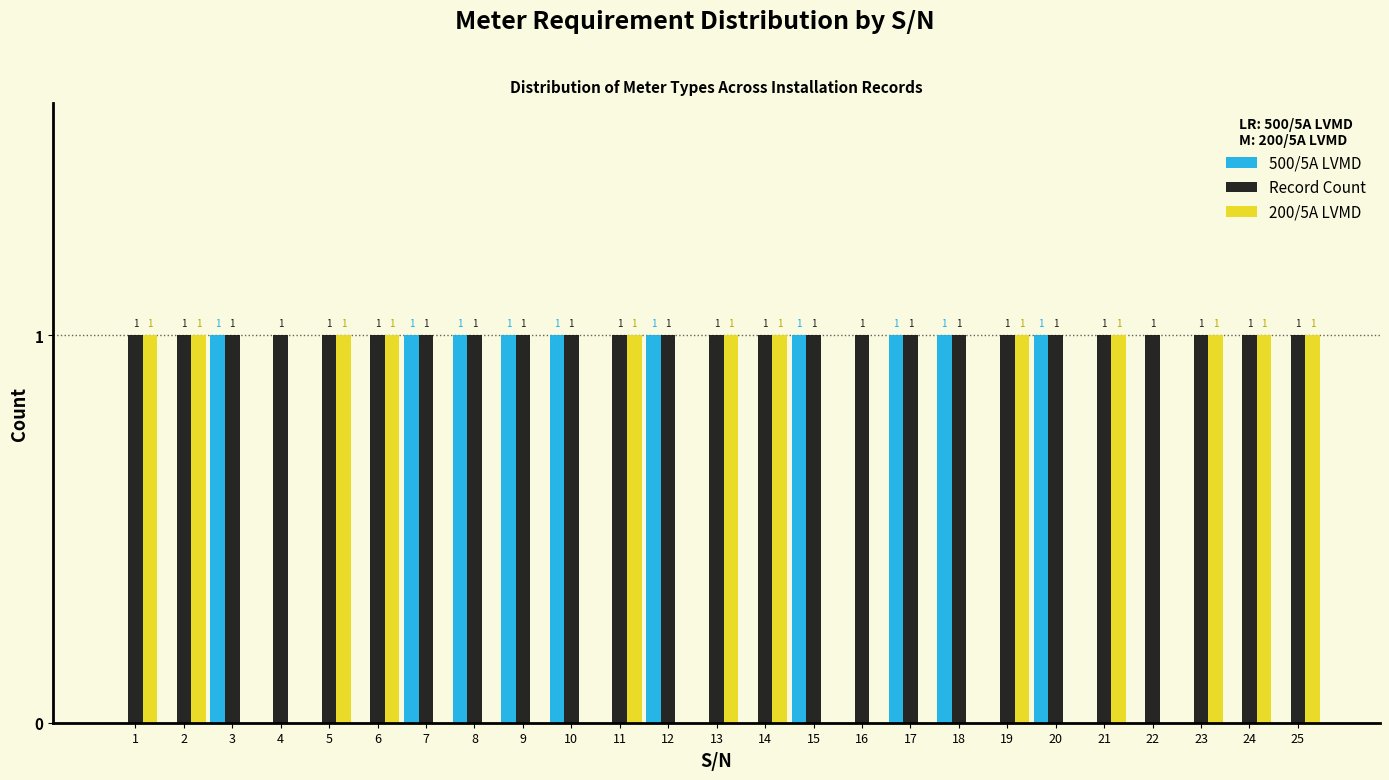

Reading left to right, extract all data points from this chart.

500/5A LVMD: 1=0	2=0	3=1	4=0	5=0	6=0	7=1	8=1	9=1	10=1	11=0	12=1	13=0	14=0	15=1	16=0	17=1	18=1	19=0	20=1	21=0	22=0	23=0	24=0	25=0
Record Count: 1=1	2=1	3=1	4=1	5=1	6=1	7=1	8=1	9=1	10=1	11=1	12=1	13=1	14=1	15=1	16=1	17=1	18=1	19=1	20=1	21=1	22=1	23=1	24=1	25=1
200/5A LVMD: 1=1	2=1	3=0	4=0	5=1	6=1	7=0	8=0	9=0	10=0	11=1	12=0	13=1	14=1	15=0	16=0	17=0	18=0	19=1	20=0	21=1	22=0	23=1	24=1	25=1